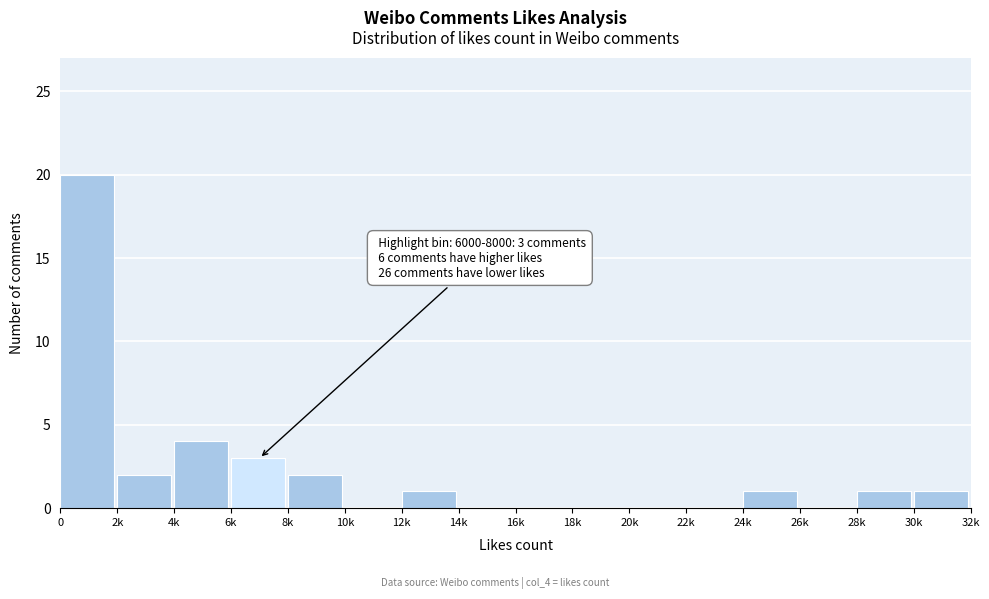

Reading left to right, list all the values displayed in this chart.

0=20	2k=2	4k=4	6k=3	8k=2	10k=0	12k=1	14k=0	16k=0	18k=0	20k=0	22k=0	24k=1	26k=0	28k=1	30k=1